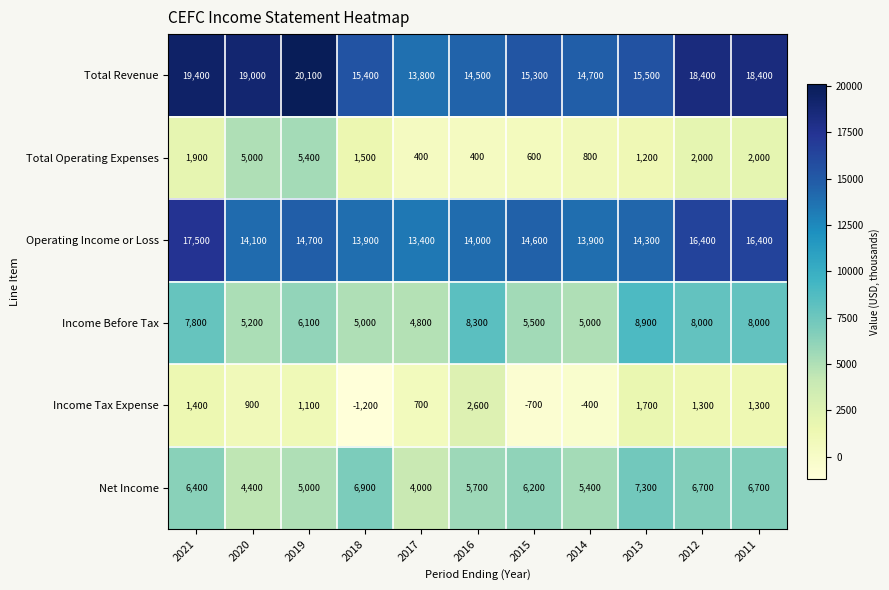

What is the difference between the maximum and minimum values in the Income Tax Expense series?

3800